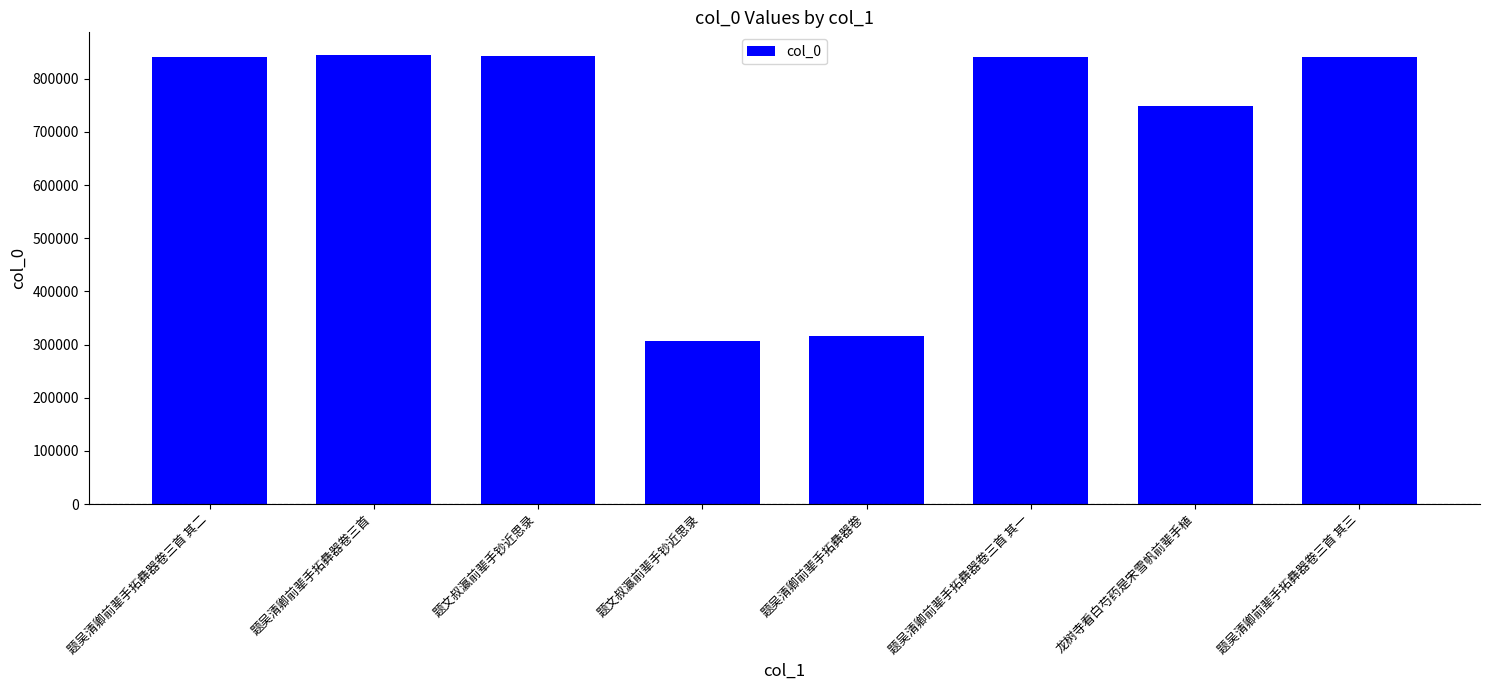

What is the maximum value shown in the chart?

845202